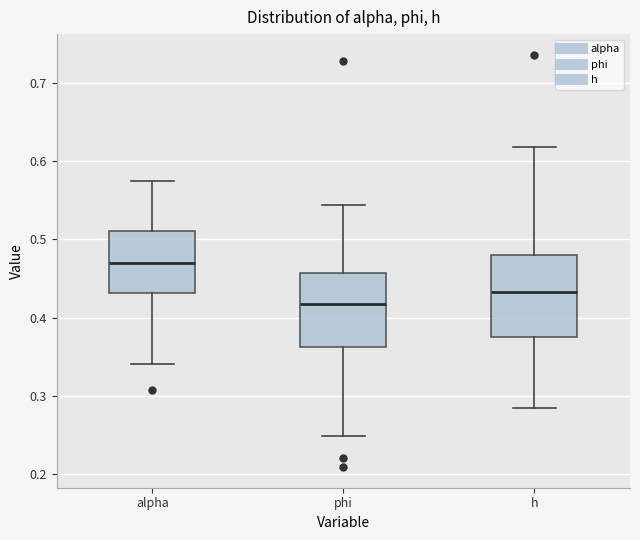

Where does the upper whisker of the box for alpha end on the y-axis? The values are not printed on the chart, so give them approximately, as read against the axis.

0.57